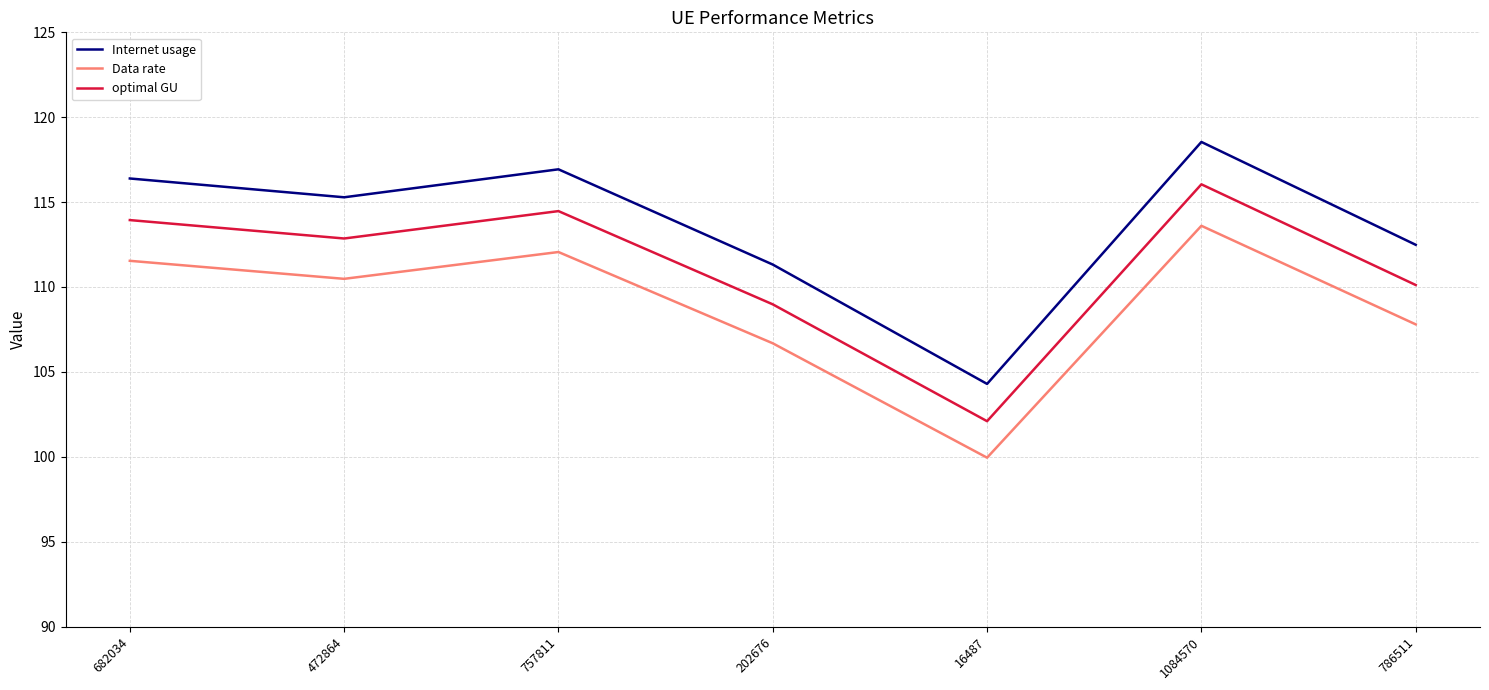

True or false: Internet usage and Data rate intersect in this chart.

False